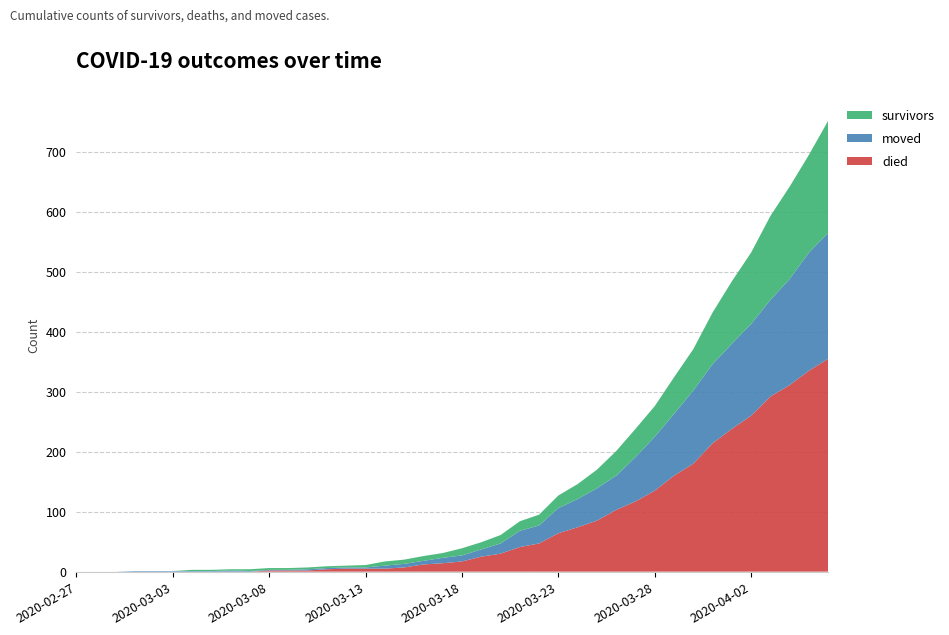

Reading left to right, what are all the values shown in this chart?

survivors: 2020-02-27=0	2020-02-28=0	2020-02-29=0	2020-03-01=0	2020-03-02=0	2020-03-03=0	2020-03-04=2	2020-03-05=2	2020-03-06=2	2020-03-07=3	2020-03-08=3	2020-03-09=3	2020-03-10=3	2020-03-11=3	2020-03-12=3	2020-03-13=4	2020-03-14=7	2020-03-15=7	2020-03-16=8	2020-03-17=8	2020-03-18=12	2020-03-19=12	2020-03-20=14	2020-03-21=16	2020-03-22=18	2020-03-23=21	2020-03-24=25	2020-03-25=31	2020-03-26=41	2020-03-27=47	2020-03-28=51	2020-03-29=61	2020-03-30=69	2020-03-31=86	2020-04-01=104	2020-04-02=119	2020-04-03=140	2020-04-04=154	2020-04-05=163	2020-04-06=187
died: 2020-02-27=0	2020-02-28=0	2020-02-29=0	2020-03-01=0	2020-03-02=0	2020-03-03=0	2020-03-04=0	2020-03-05=0	2020-03-06=0	2020-03-07=0	2020-03-08=2	2020-03-09=2	2020-03-10=2	2020-03-11=4	2020-03-12=5	2020-03-13=5	2020-03-14=5	2020-03-15=7	2020-03-16=12	2020-03-17=14	2020-03-18=17	2020-03-19=25	2020-03-20=30	2020-03-21=41	2020-03-22=47	2020-03-23=64	2020-03-24=74	2020-03-25=85	2020-03-26=103	2020-03-27=117	2020-03-28=135	2020-03-29=160	2020-03-30=180	2020-03-31=214	2020-04-01=238	2020-04-02=260	2020-04-03=292	2020-04-04=311	2020-04-05=335	2020-04-06=355
moved: 2020-02-27=0	2020-02-28=0	2020-02-29=0	2020-03-01=1	2020-03-02=1	2020-03-03=1	2020-03-04=1	2020-03-05=1	2020-03-06=2	2020-03-07=1	2020-03-08=1	2020-03-09=1	2020-03-10=2	2020-03-11=2	2020-03-12=2	2020-03-13=2	2020-03-14=5	2020-03-15=6	2020-03-16=6	2020-03-17=9	2020-03-18=10	2020-03-19=12	2020-03-20=17	2020-03-21=27	2020-03-22=30	2020-03-23=42	2020-03-24=47	2020-03-25=54	2020-03-26=57	2020-03-27=74	2020-03-28=90	2020-03-29=103	2020-03-30=122	2020-03-31=132	2020-04-01=142	2020-04-02=153	2020-04-03=161	2020-04-04=177	2020-04-05=197	2020-04-06=210